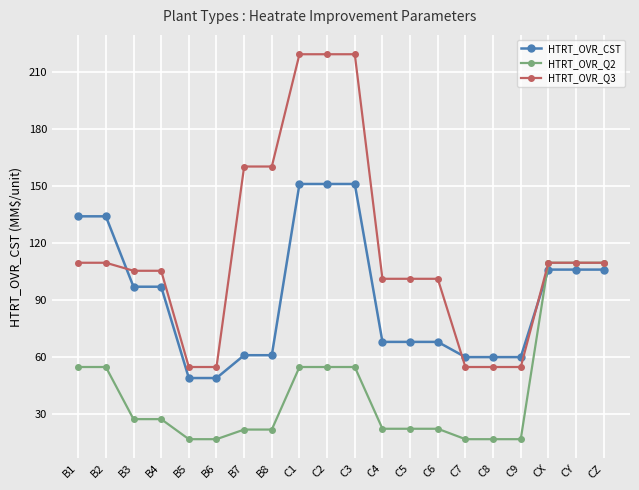

What is the minimum value shown in the chart?

16.9